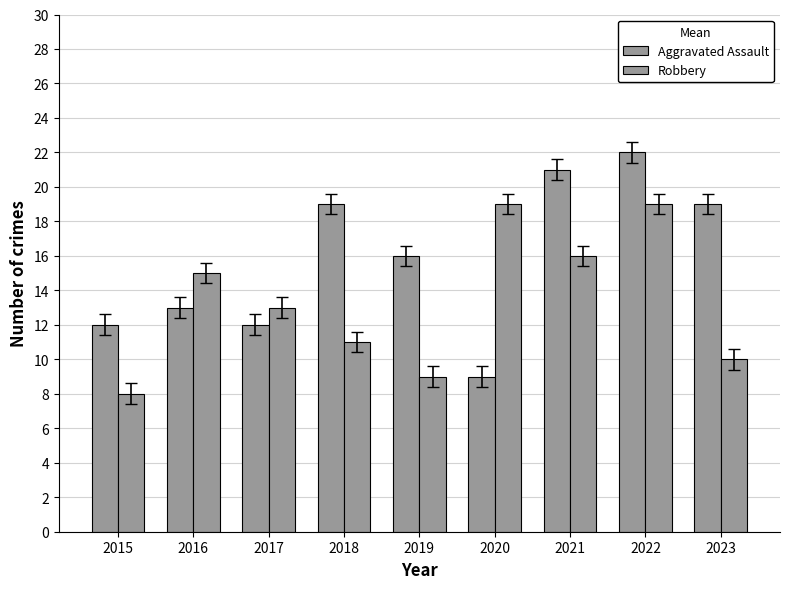

Which series changed the most between 2019 and 2021?

Robbery